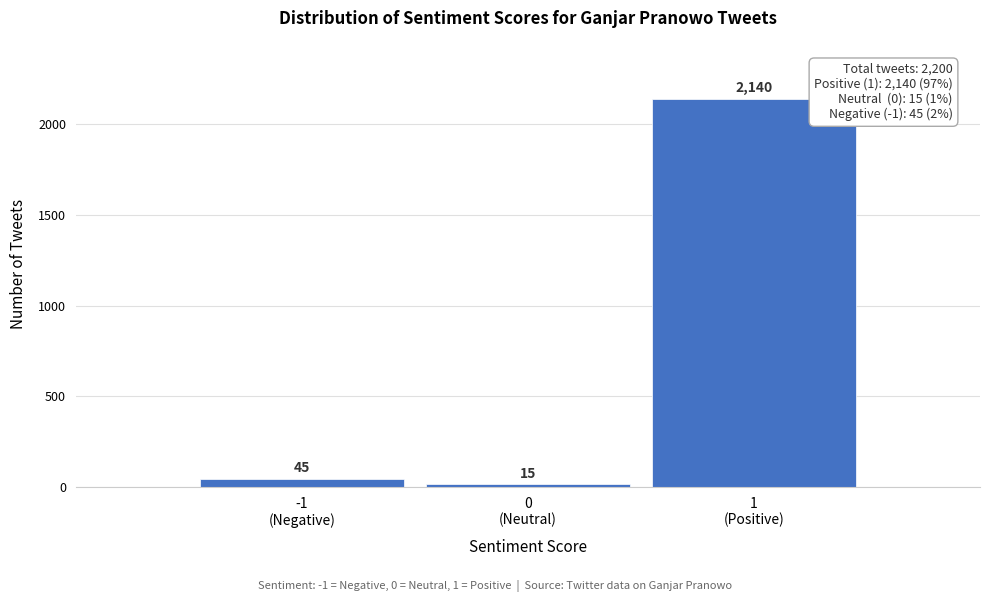

Reading left to right, list all the values displayed in this chart.

45	15	2140